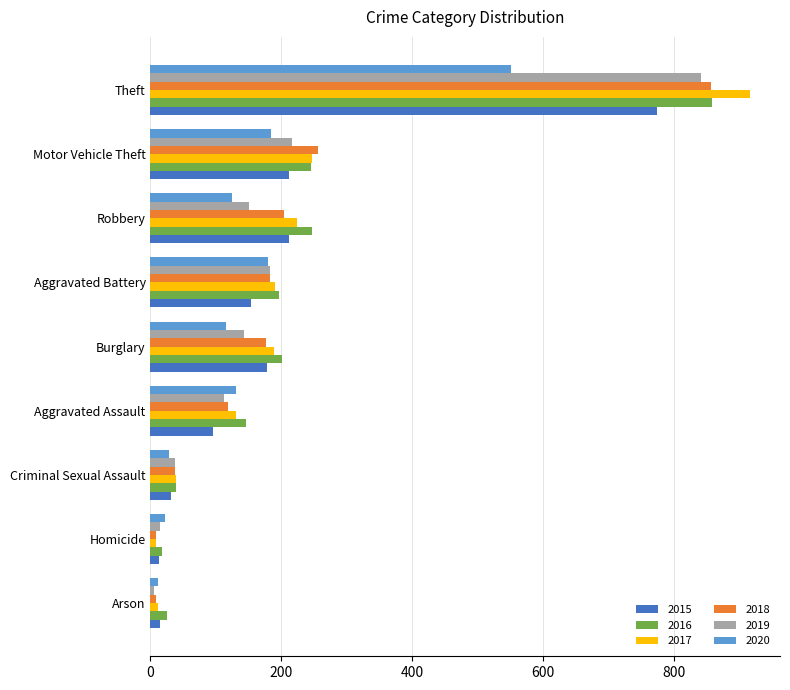

Which category has the highest value in the 2019 series?

Theft